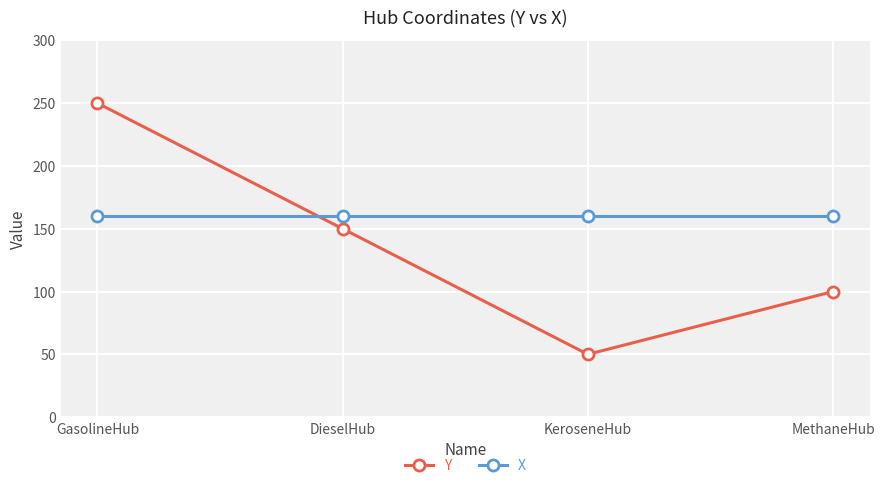

List the series in order of their overall mean, lowest first.

Y, X